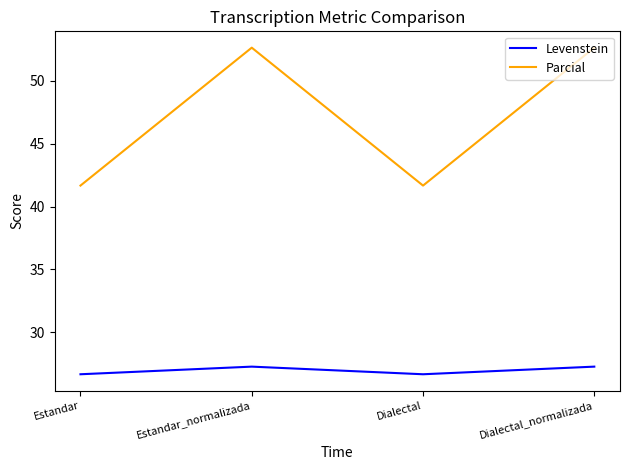

In Levenstein, how many points are higher than both neighbors (excluding endpoints)?

1